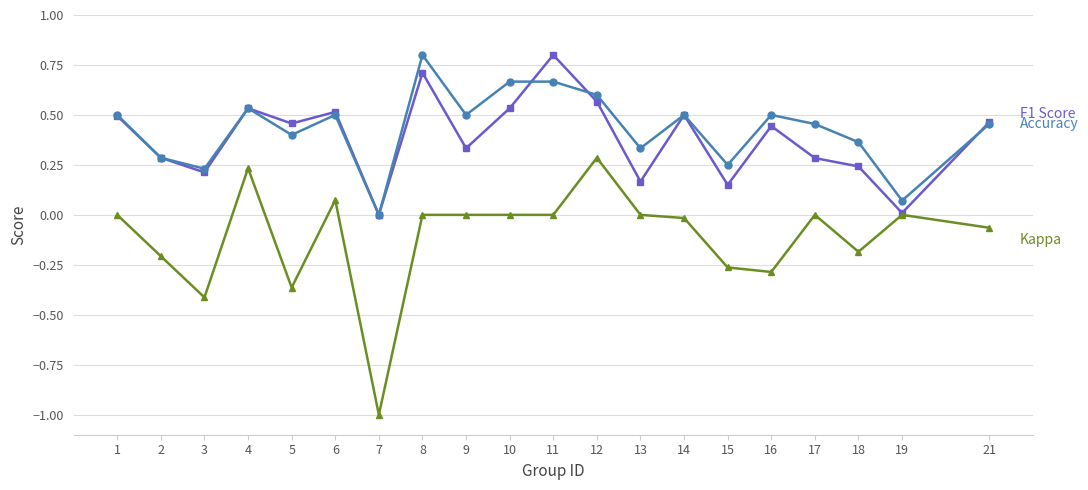

What is the greatest value displayed?

0.8